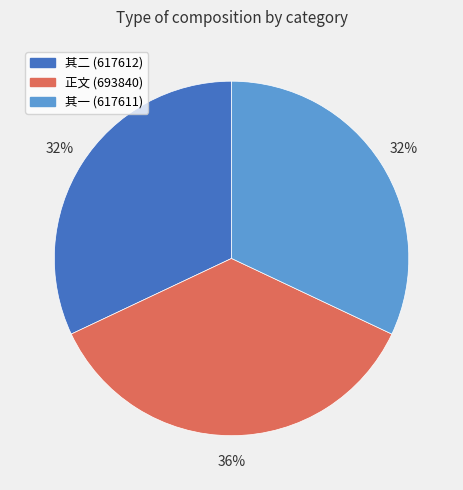

The 其一 (617611) slice represents 42% of the pie. True or false?

False